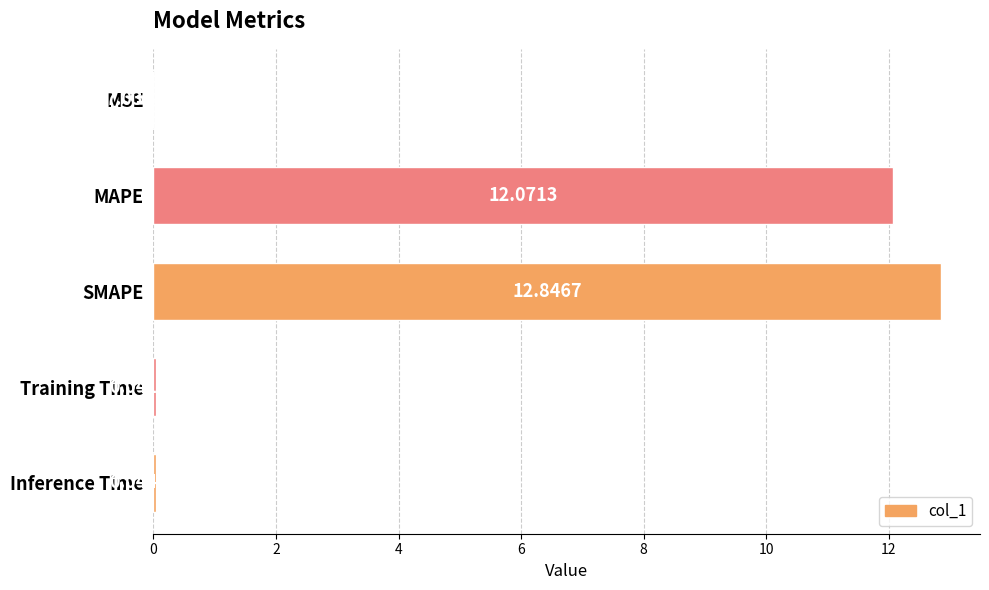

At which label is the value closest to 6?

Inference Time